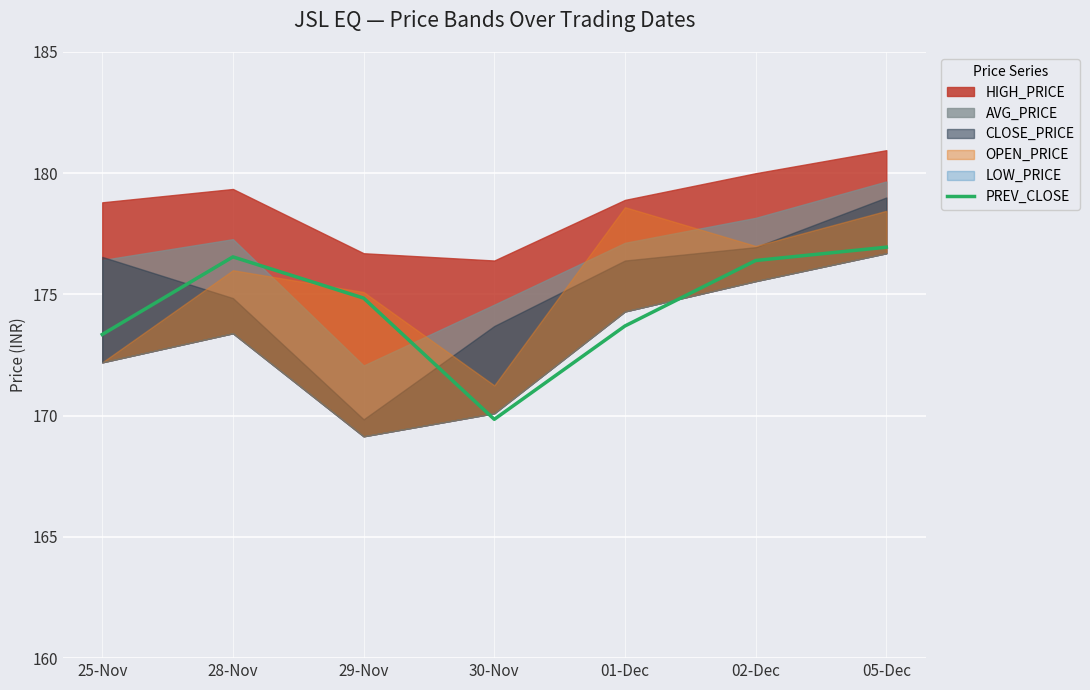

True or false: PREV_CLOSE has a value of 176.6 at 28-Nov.

True